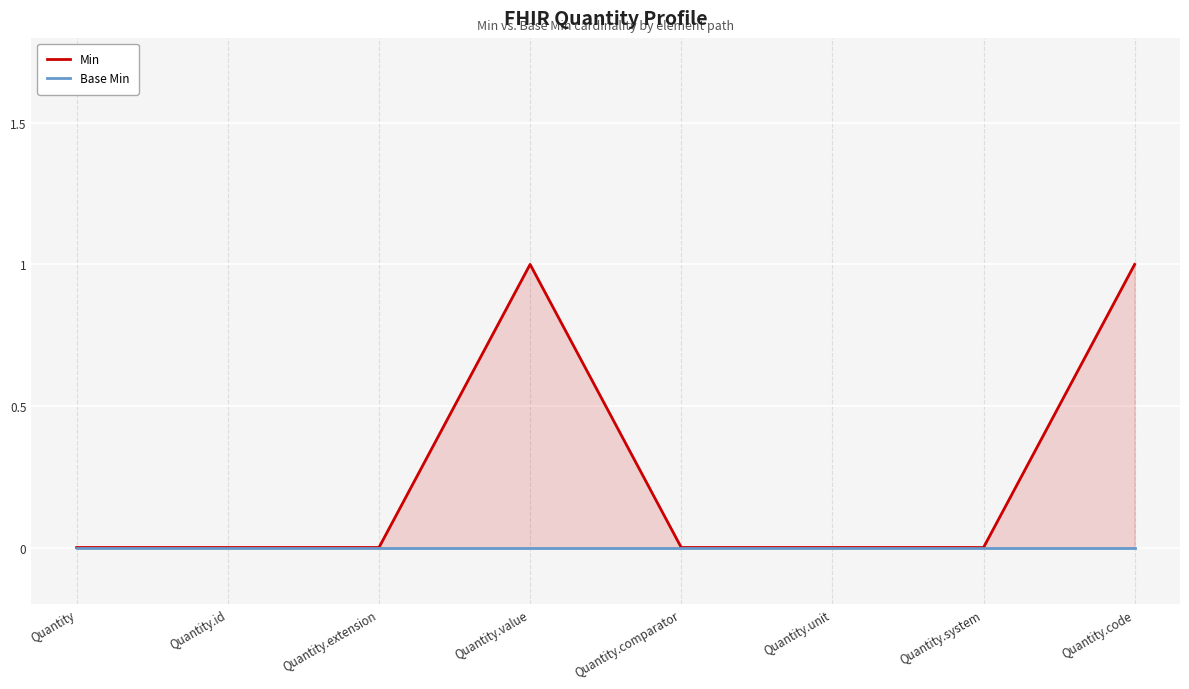

True or false: Min has more than 0 interior local peaks.

True